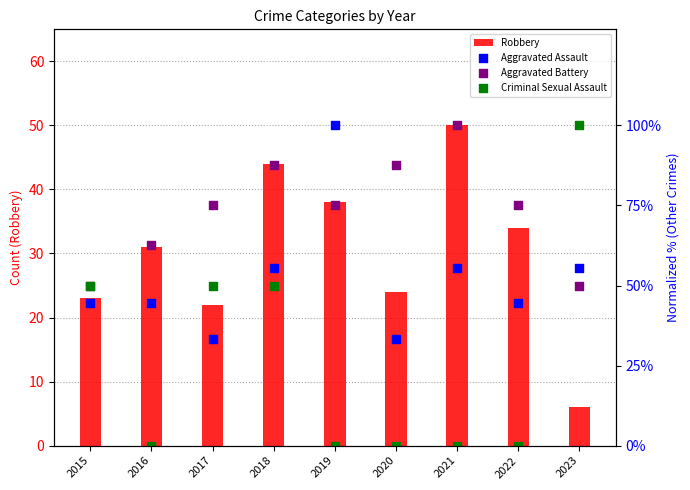

Which series contains the lowest Y value?

Criminal Sexual Assault